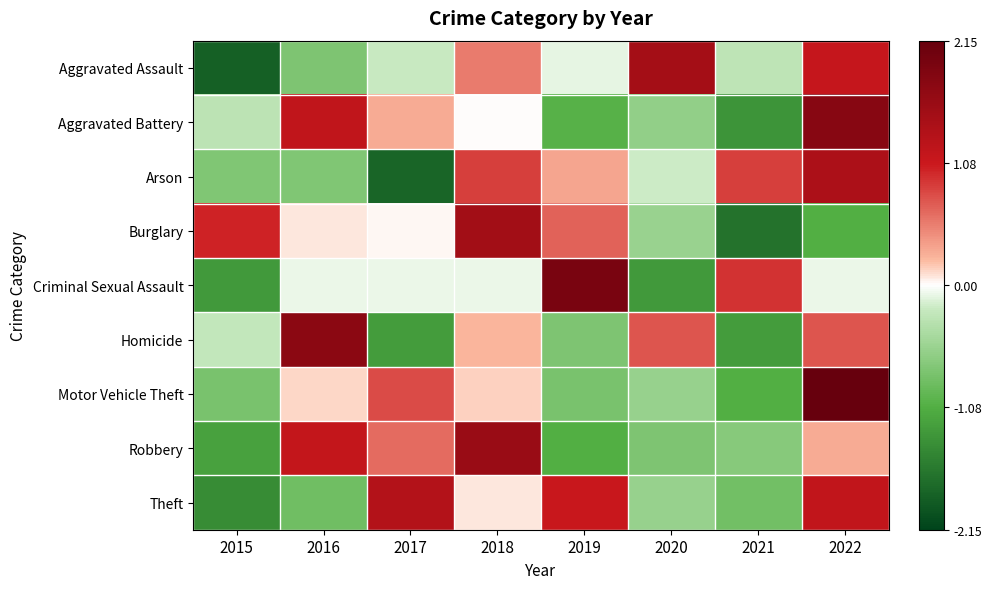

At 2017, list the series in order from smallest to largest.

Arson, Homicide, Aggravated Assault, Criminal Sexual Assault, Burglary, Aggravated Battery, Robbery, Motor Vehicle Theft, Theft